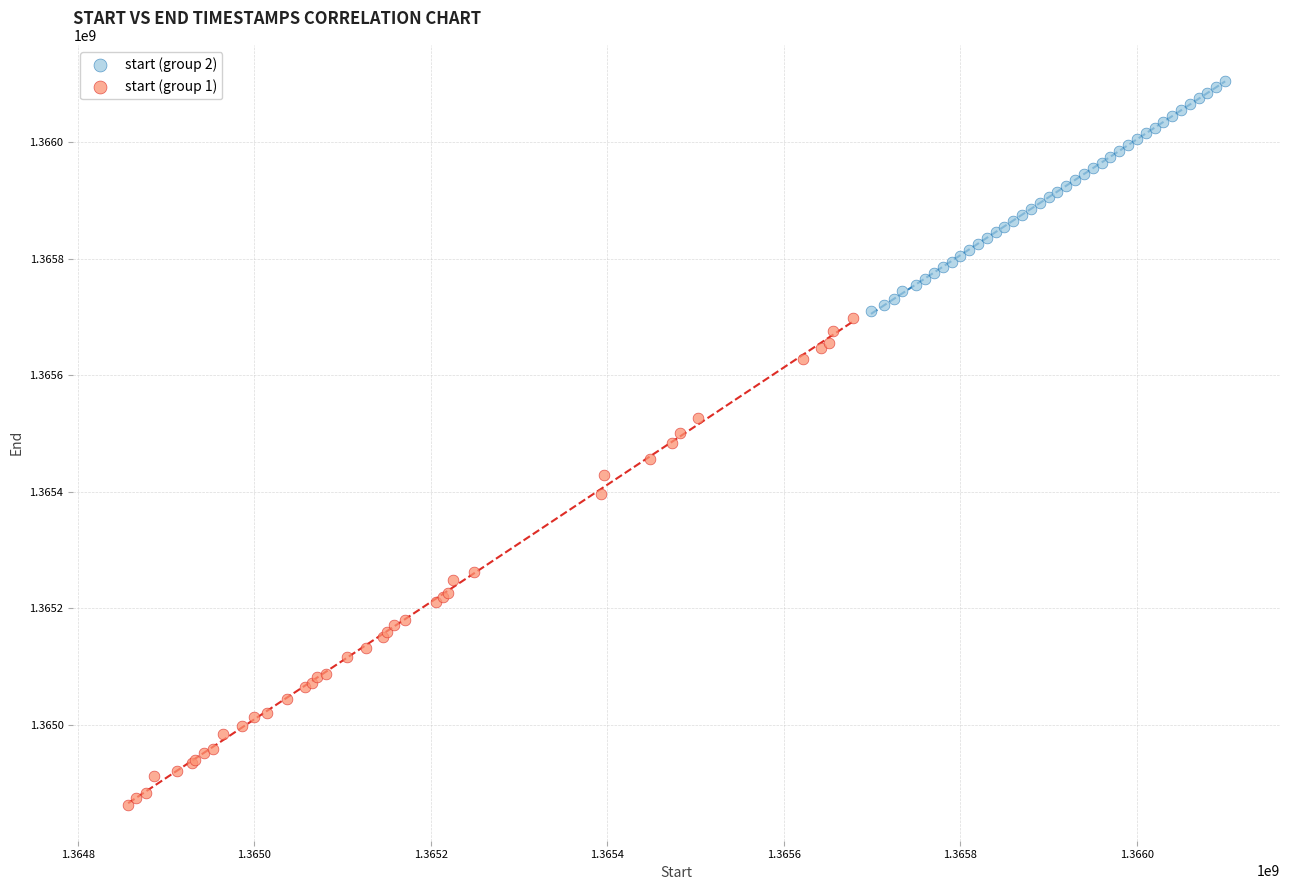

Which series reaches the minimum Y coordinate?

start (group 1)